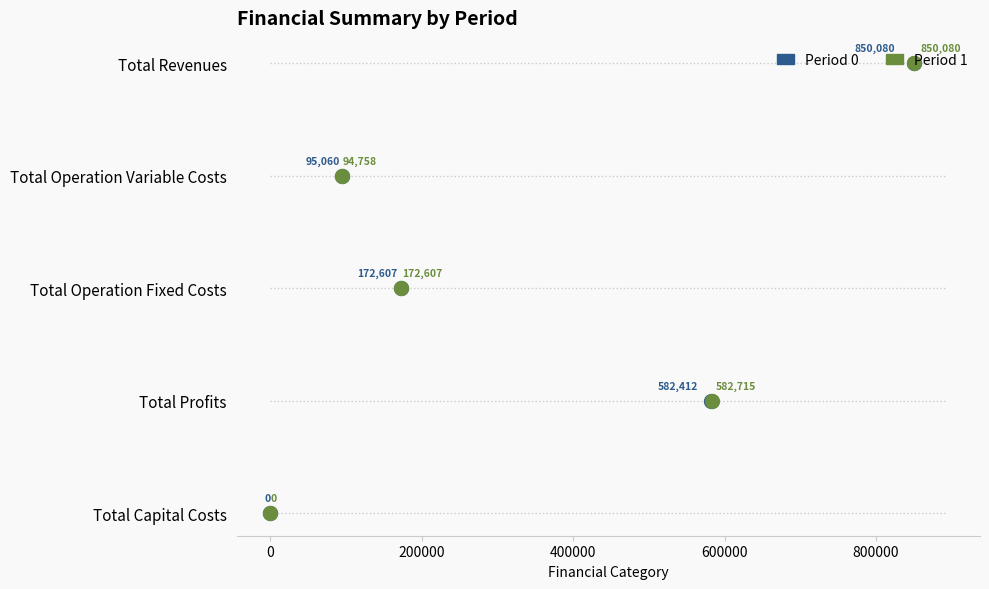

Which series contains the highest Y value?

Period 0